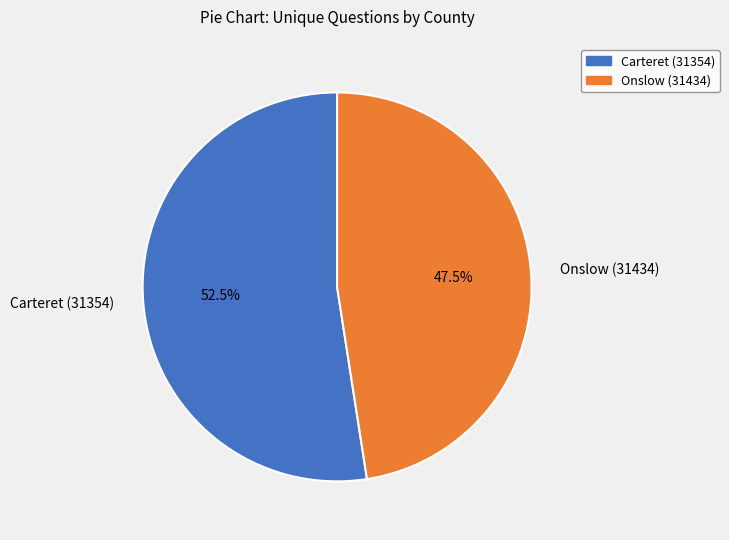

To the nearest percent, what is the combined percentage of Carteret (31354) and Onslow (31434)?

100%